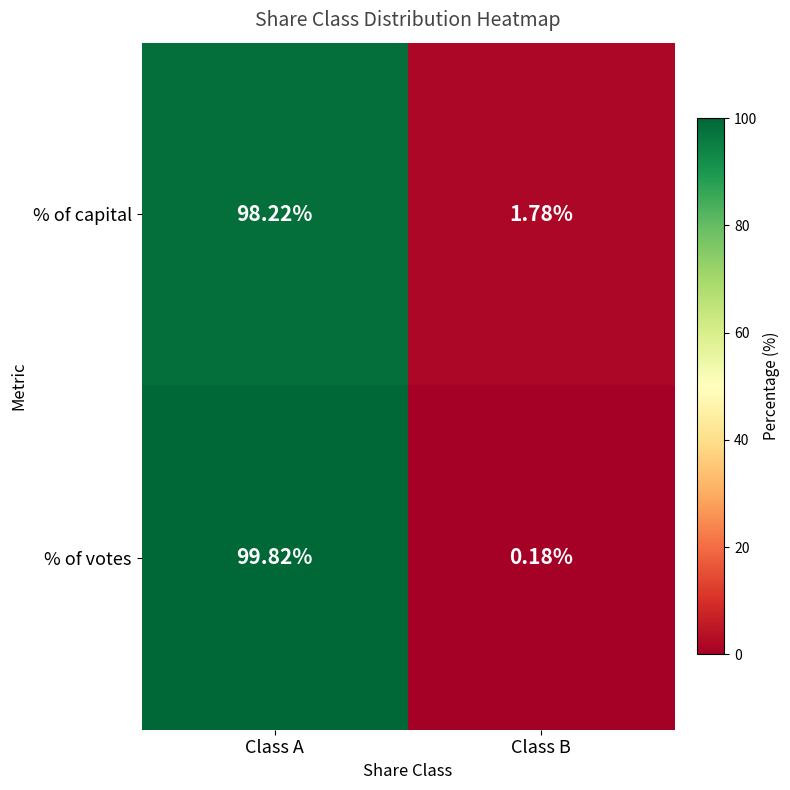

At which category does the chart reach its peak across all series?

Class A